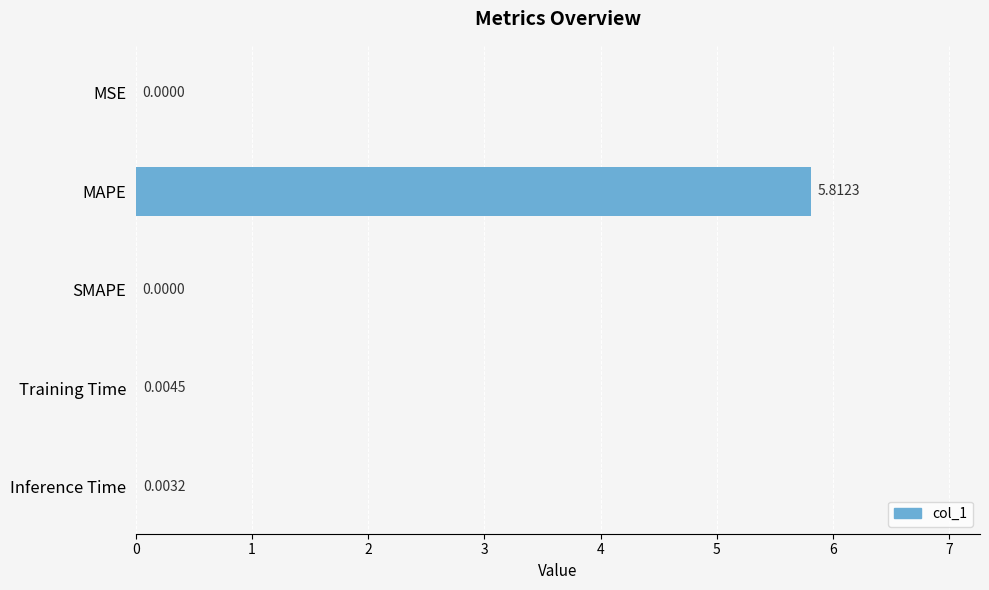

What is the greatest value displayed?

5.8